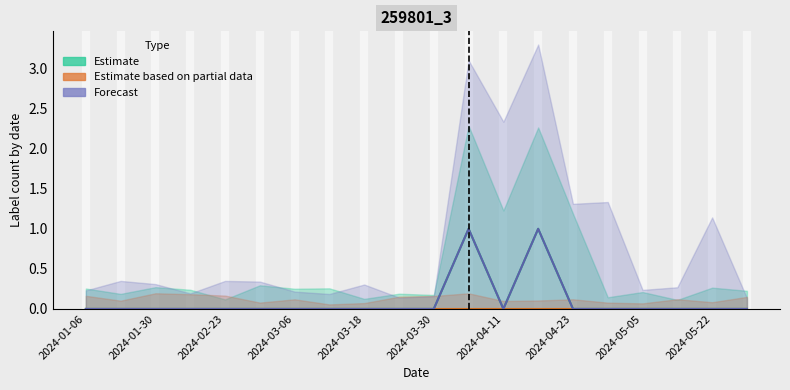

What is the difference between the maximum and minimum values in the Estimate series?

1